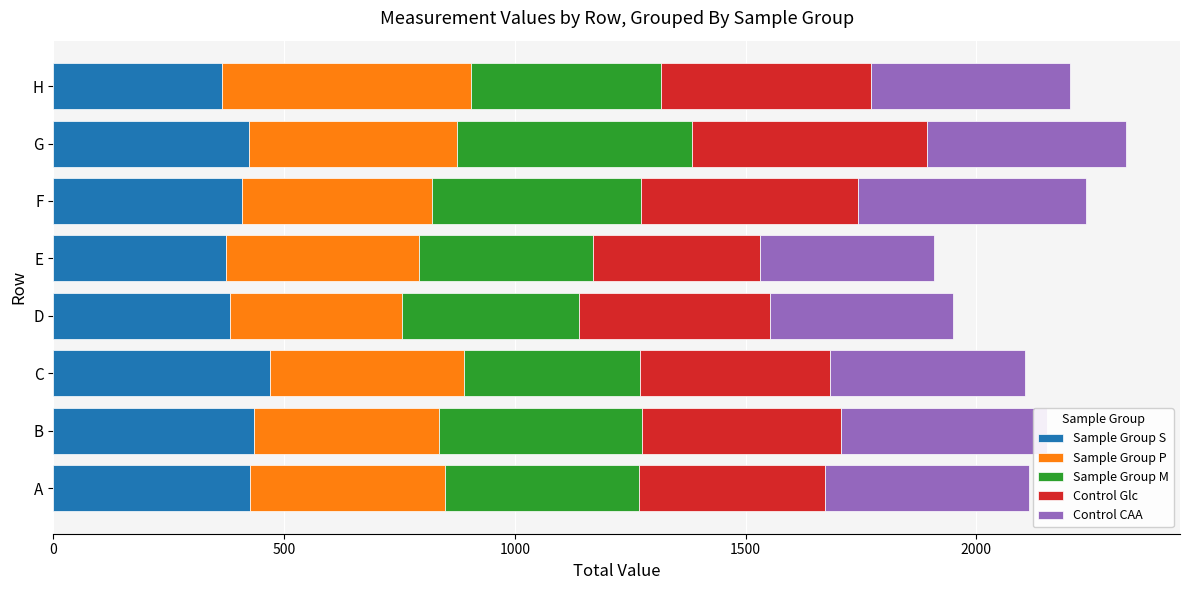

What is the total value across all series at H?

2202